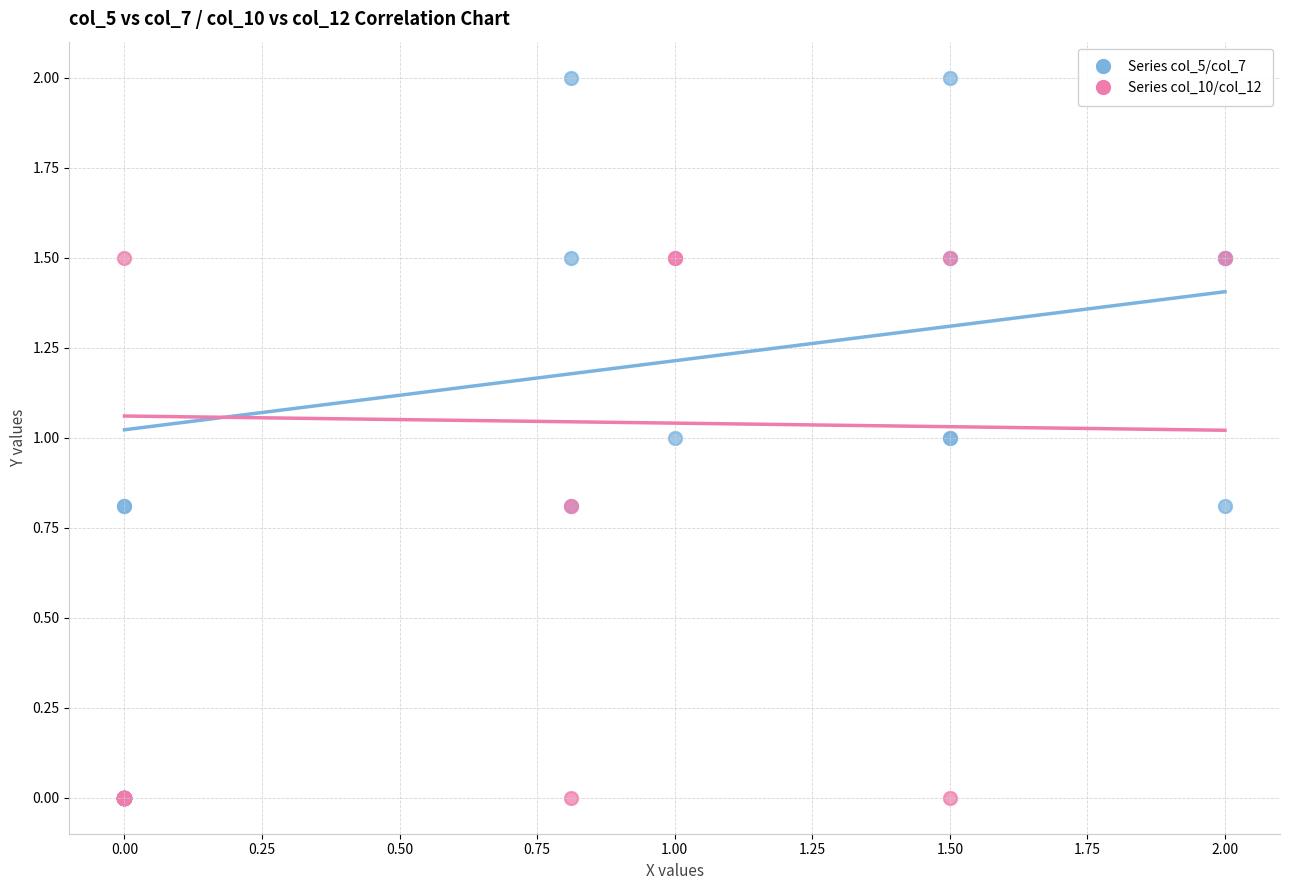

Which series contains the highest Y value?

Series col_5/col_7